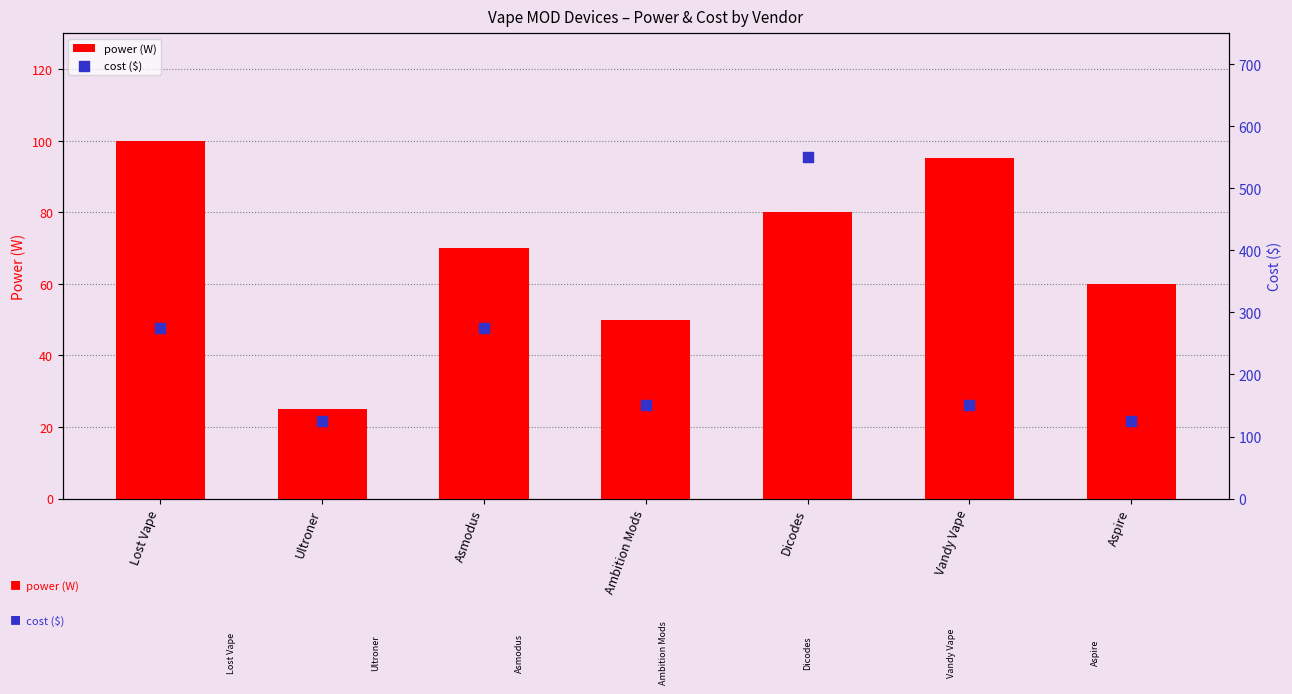

Which series reaches the maximum Y coordinate?

cost ($)